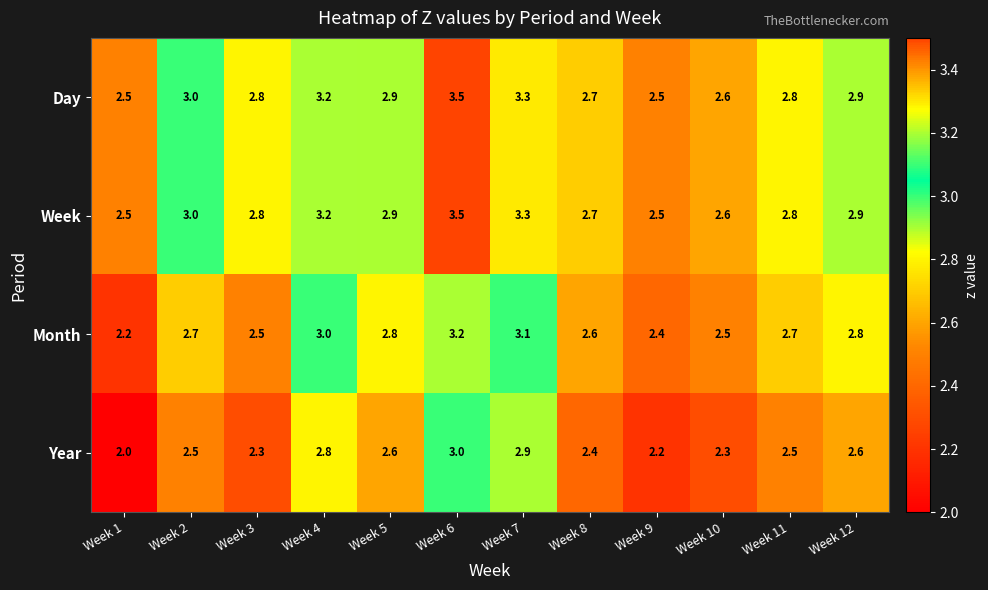

What is the difference between the second highest and second lowest values in the Week series?

0.8